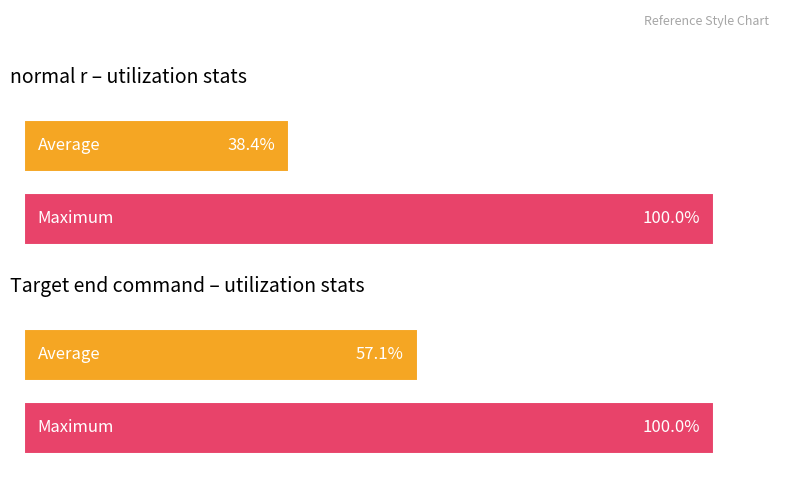

Rank the series at 10 from lowest to highest value.

Average utilization, Maximum utilization